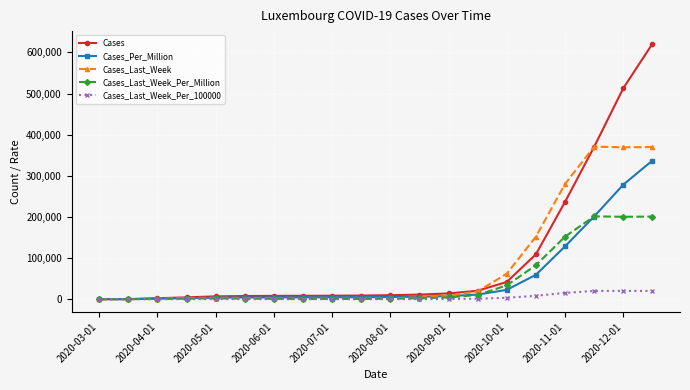

Rank the series by their maximum value, from highest to lowest.

Cases, Cases_Last_Week, Cases_Per_Million, Cases_Last_Week_Per_Million, Cases_Last_Week_Per_100000